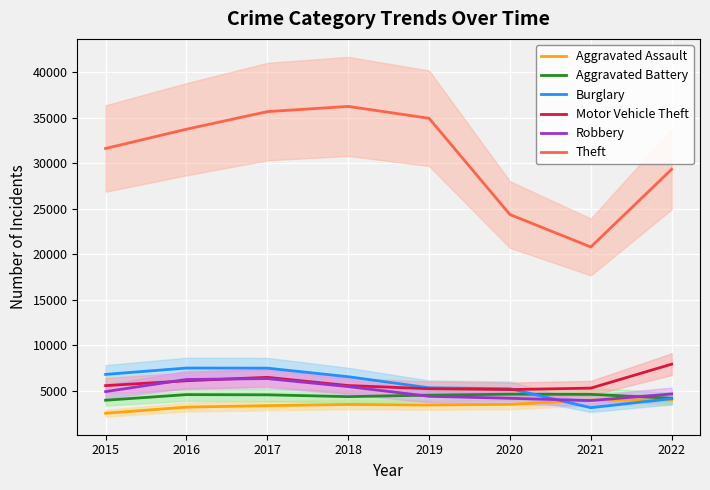

How many data points in Burglary are less than 6560?

4